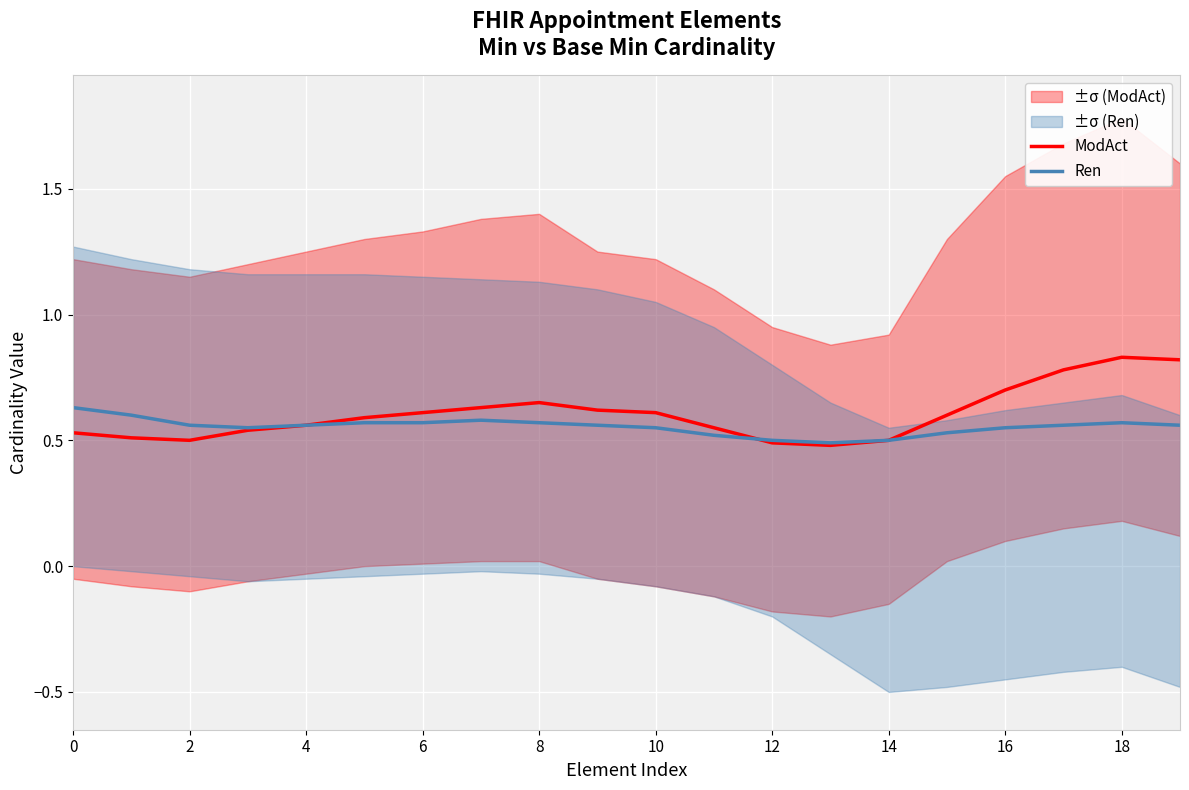

How many lines are shown in the chart?

2